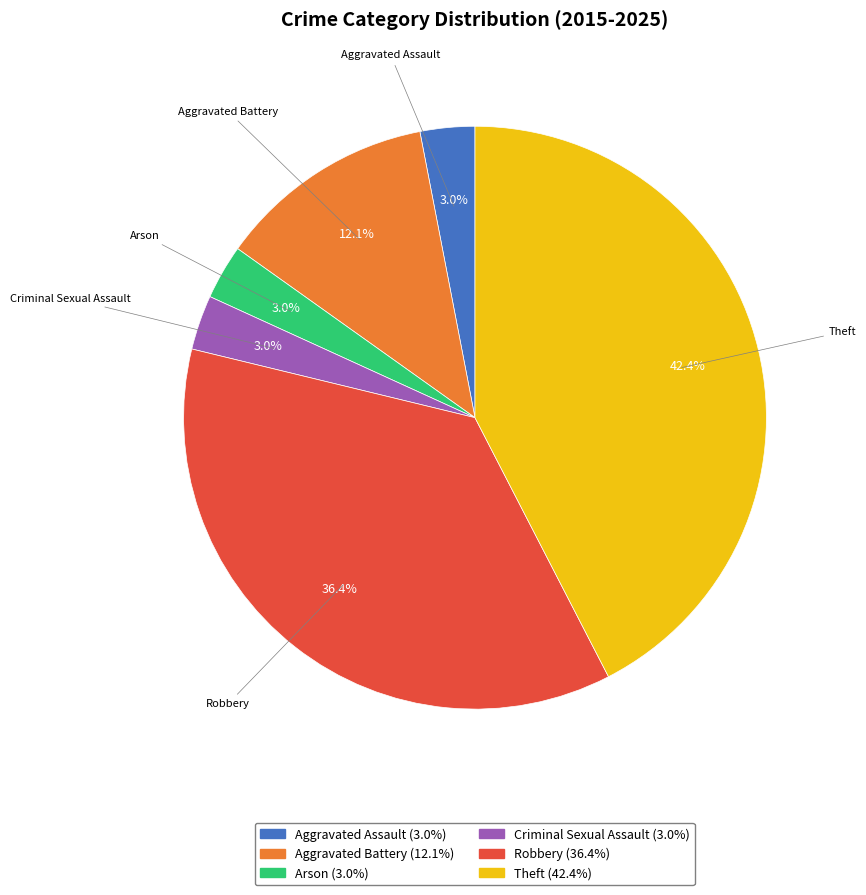

Which slice is the largest?

Theft